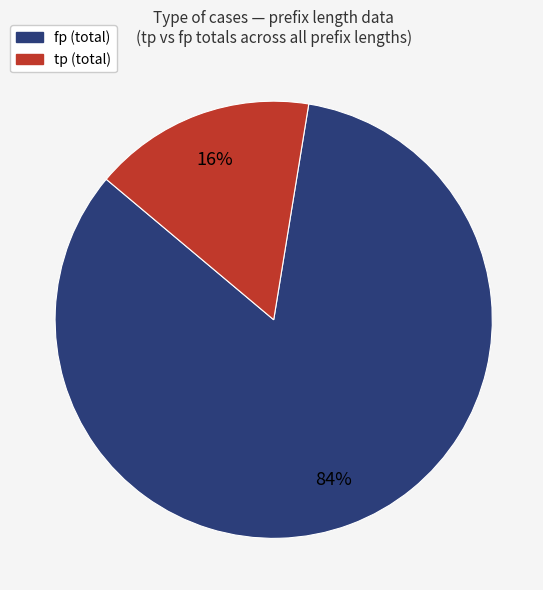

Does any single category account for the majority?

Yes